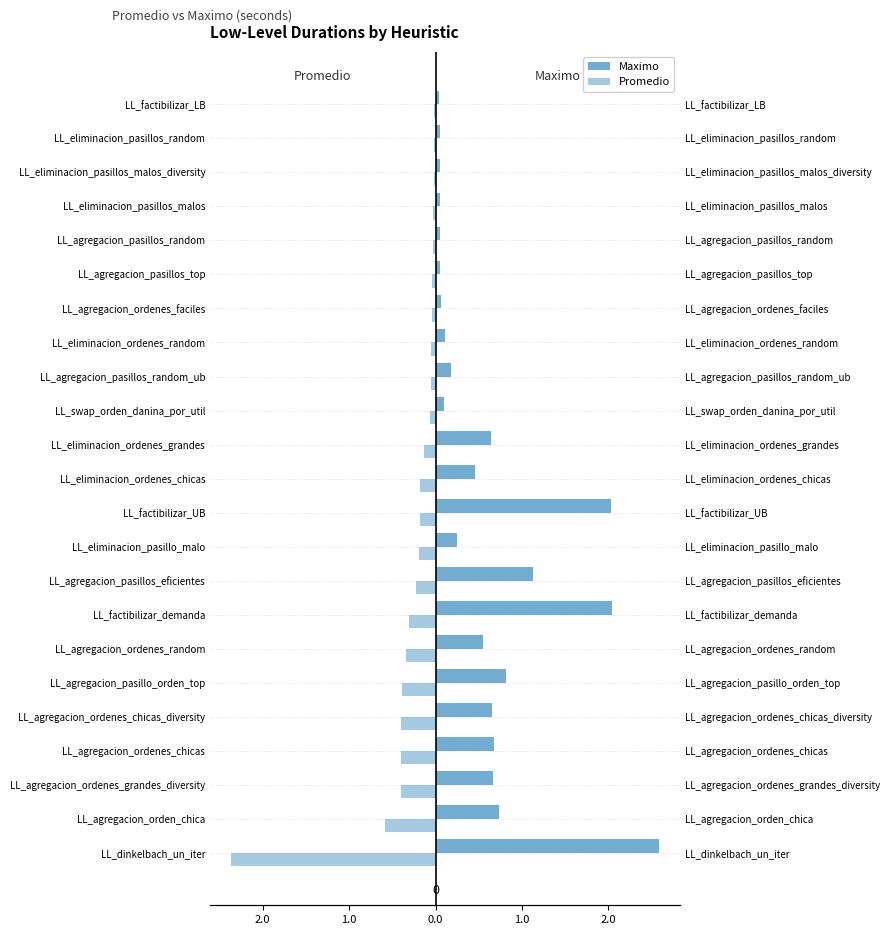

Between LL_factibilizar_demanda and LL_agregacion_ordenes_grandes_diversity, which is larger?

LL_factibilizar_demanda